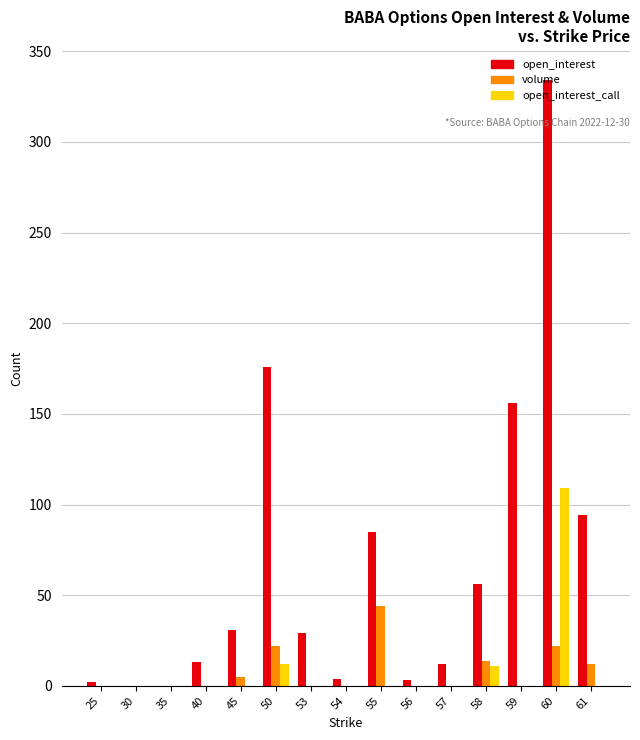

Where does the open_interest series first go above 29?

45